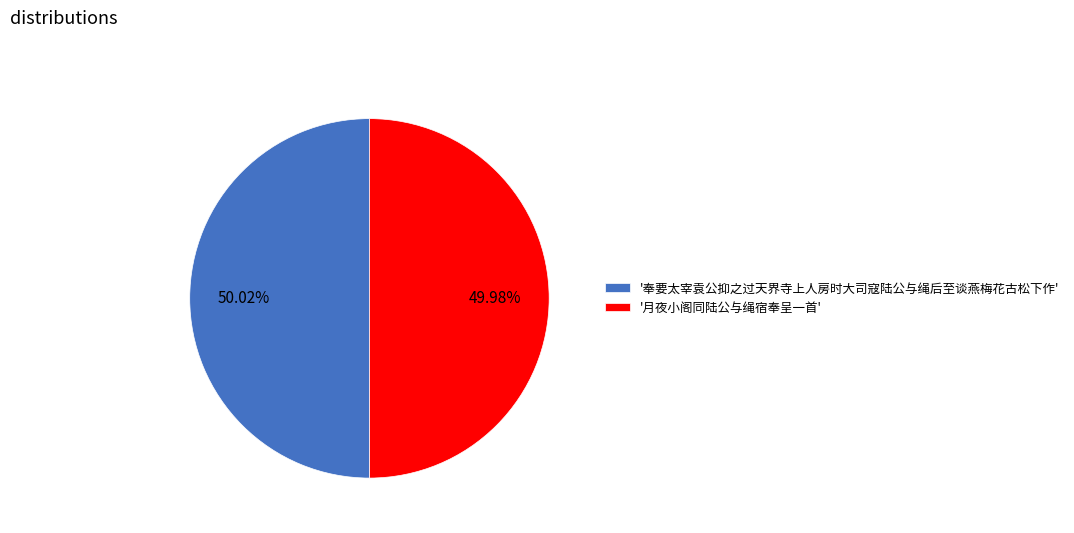

Is there any slice that represents more than half of the pie?

Yes